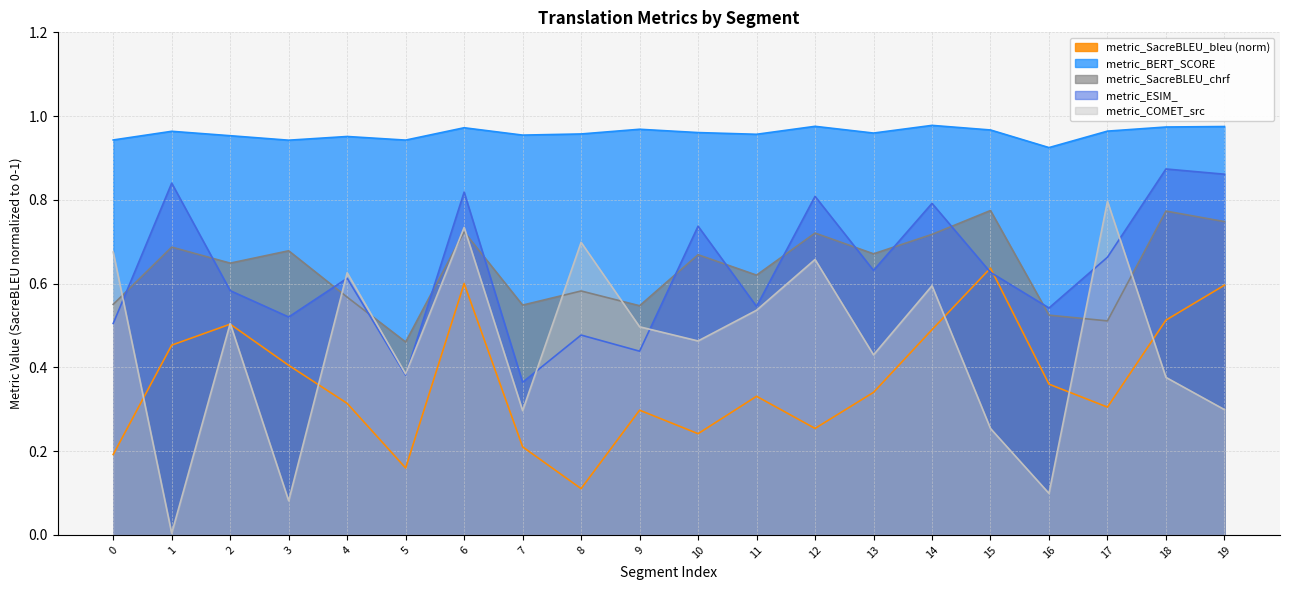

List the series in order of their peak value, lowest first.

metric_SacreBLEU_bleu (norm), metric_SacreBLEU_chrf, metric_COMET_src, metric_ESIM_, metric_BERT_SCORE